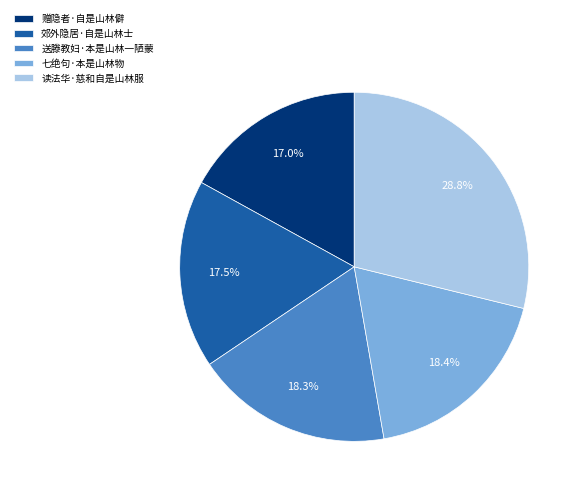

What is the largest slice in the pie chart?

读法华·慈和自是山林服